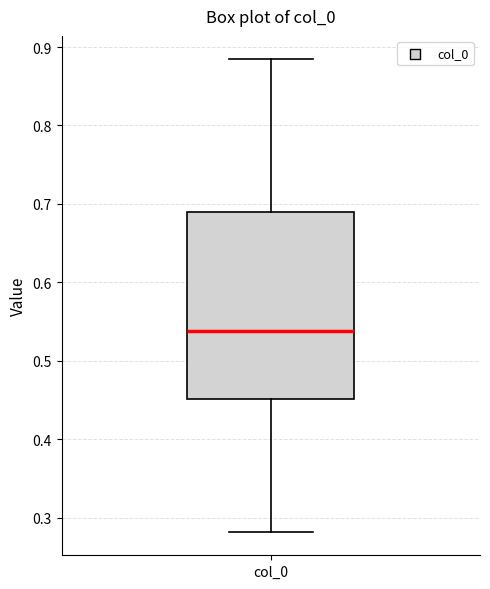

Where does the upper whisker of the box for col_0 end on the y-axis? The values are not printed on the chart, so give them approximately, as read against the axis.

0.88